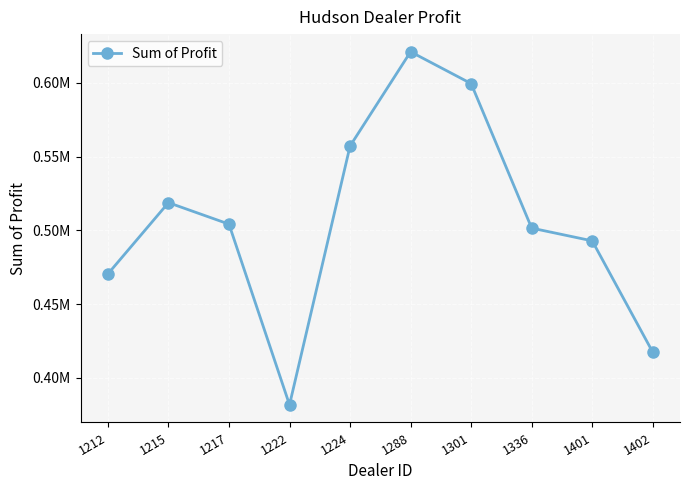

The chart shows a value of 250372.3 at 1212. True or false?

False